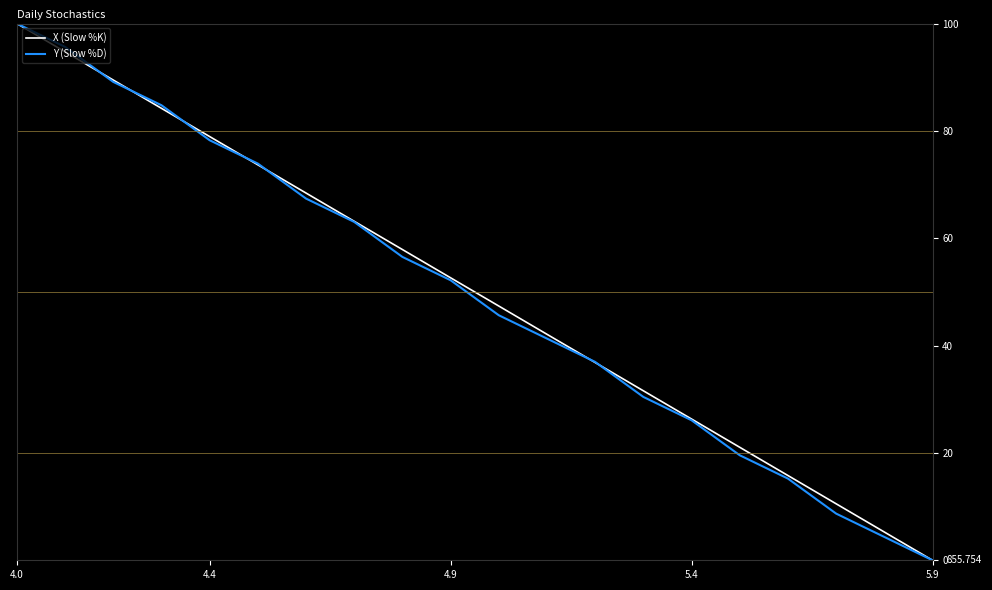

List the series in order of their overall mean, highest first.

X (Slow %K), Y (Slow %D)